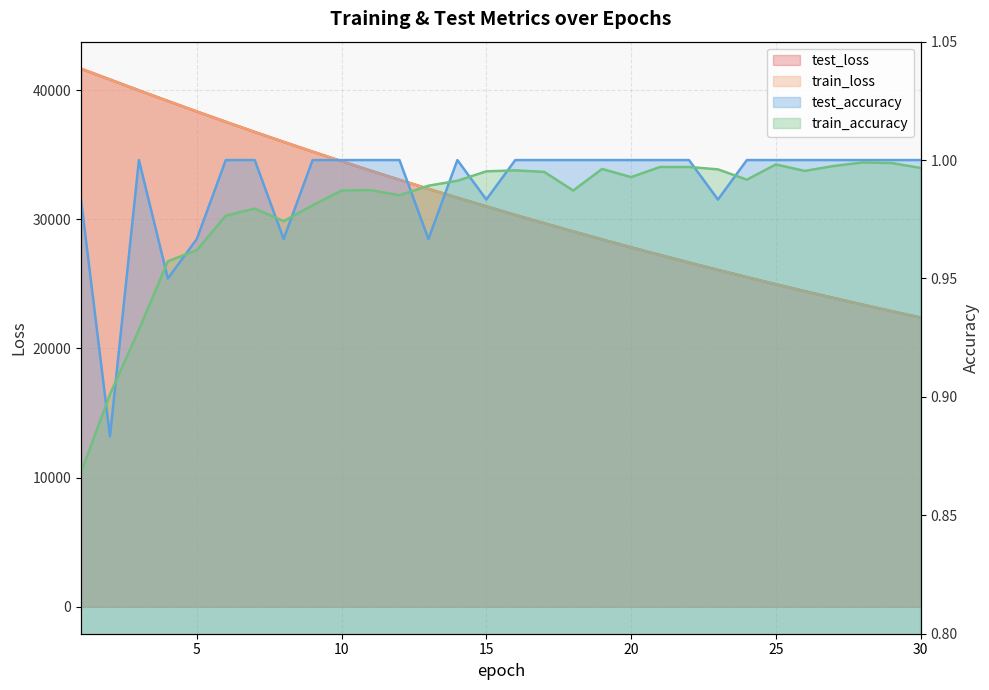

Between 18 and 23, which is larger?

18